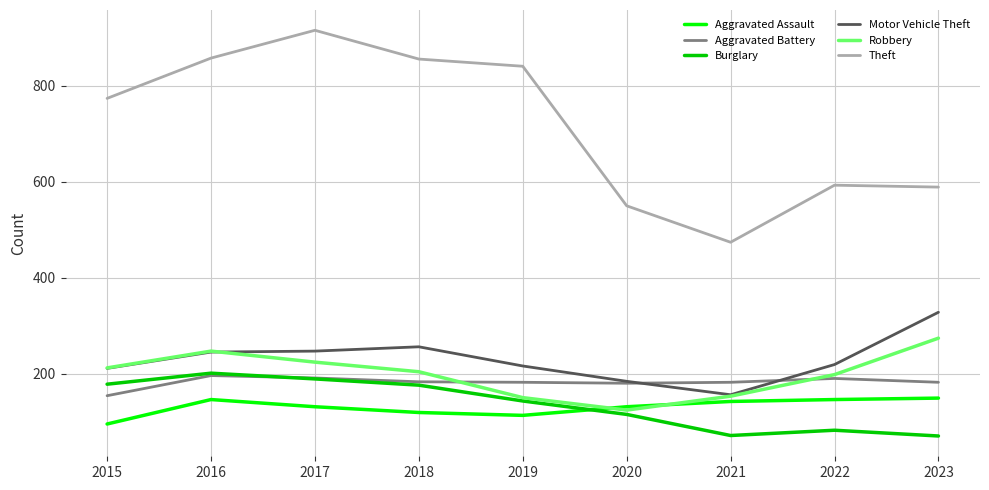

The value of Burglary at 2023 is 30. True or false?

False